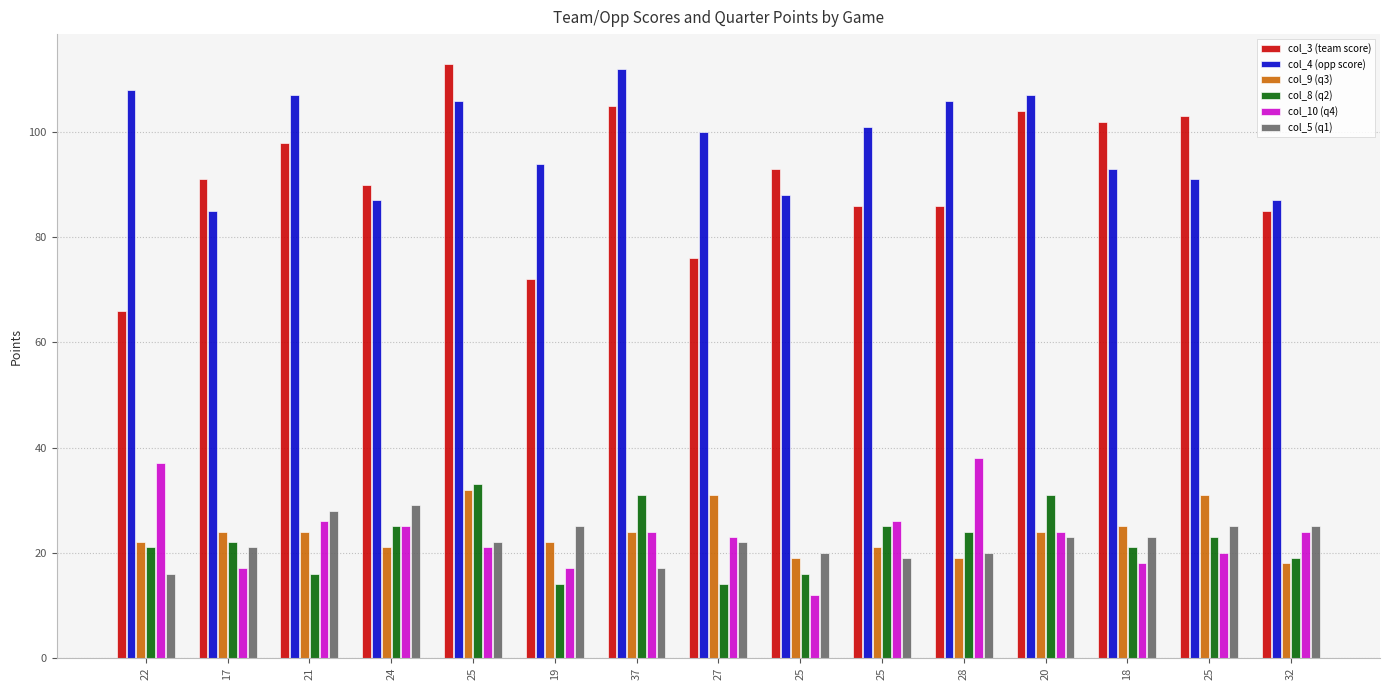

What is the highest value of the col_10 (q4) series?

38